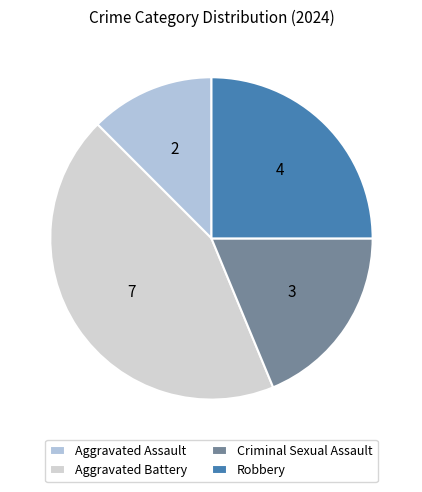

What percentage is the Criminal Sexual Assault slice, to the nearest percent?

19%